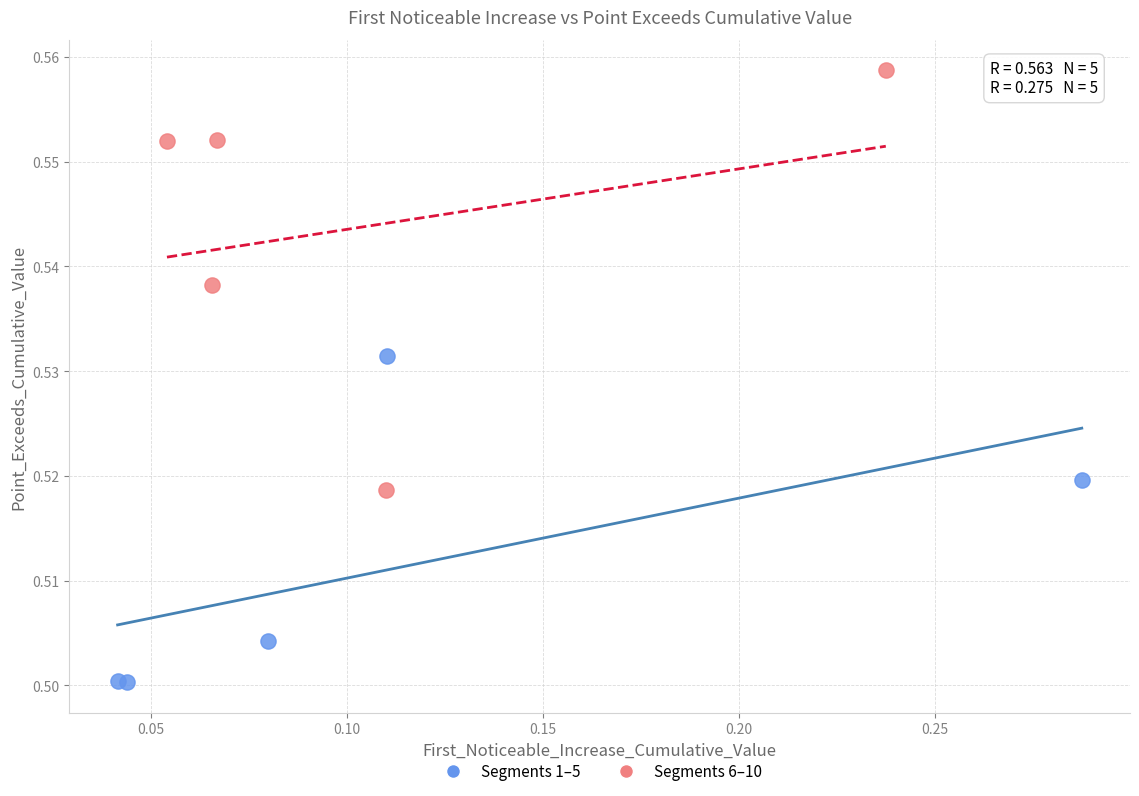

Which series has the largest Y range (max minus min)?

Segments 6–10